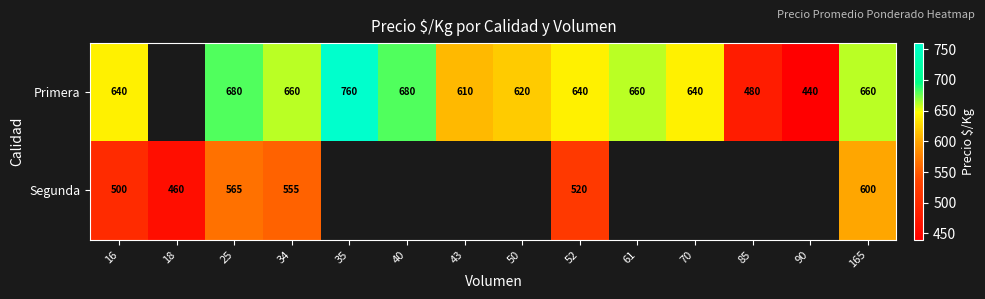

What is the difference between the Primera values at 40 and 90?

240